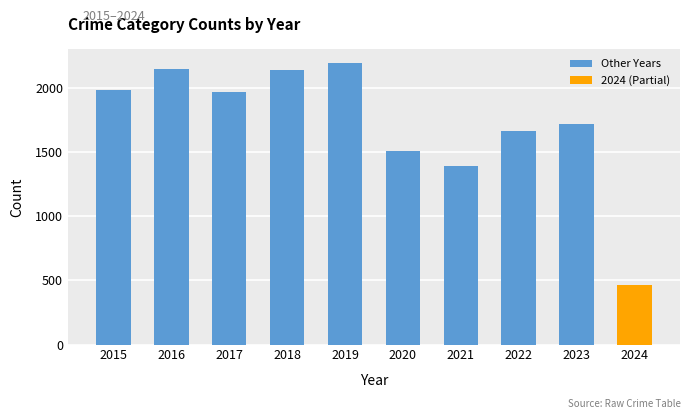

The chart shows a value of 2190 at 2019. True or false?

True